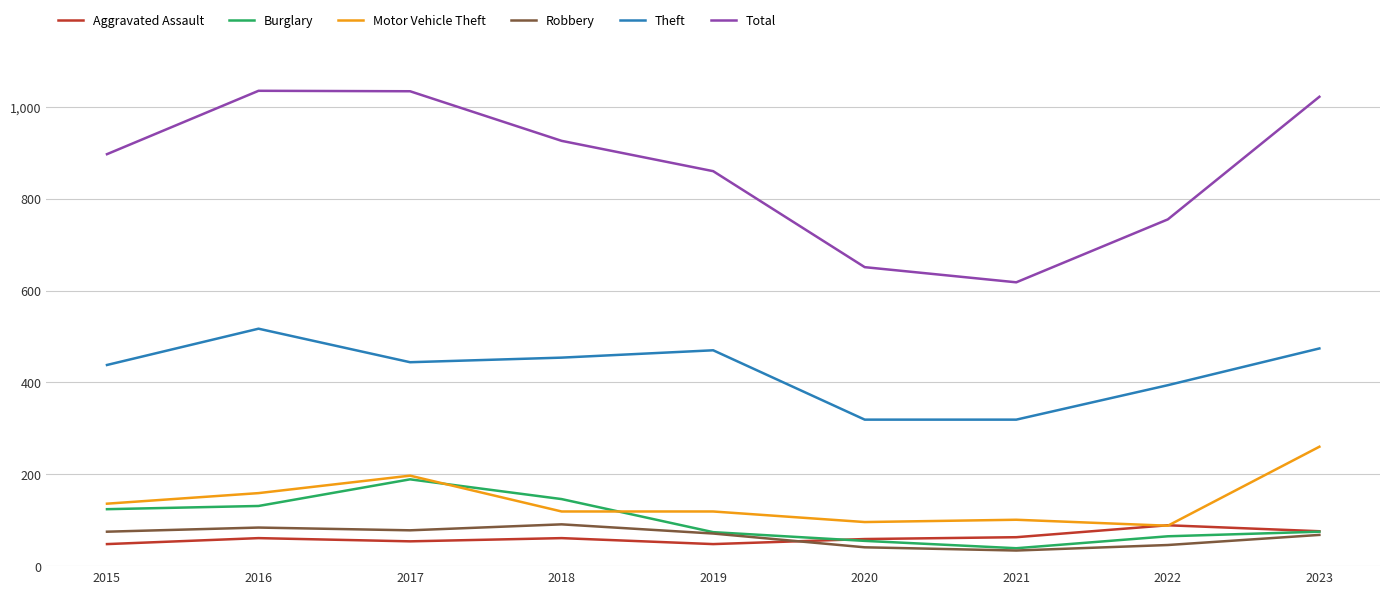

Is it true that Motor Vehicle Theft equals 206 at 2015?

False